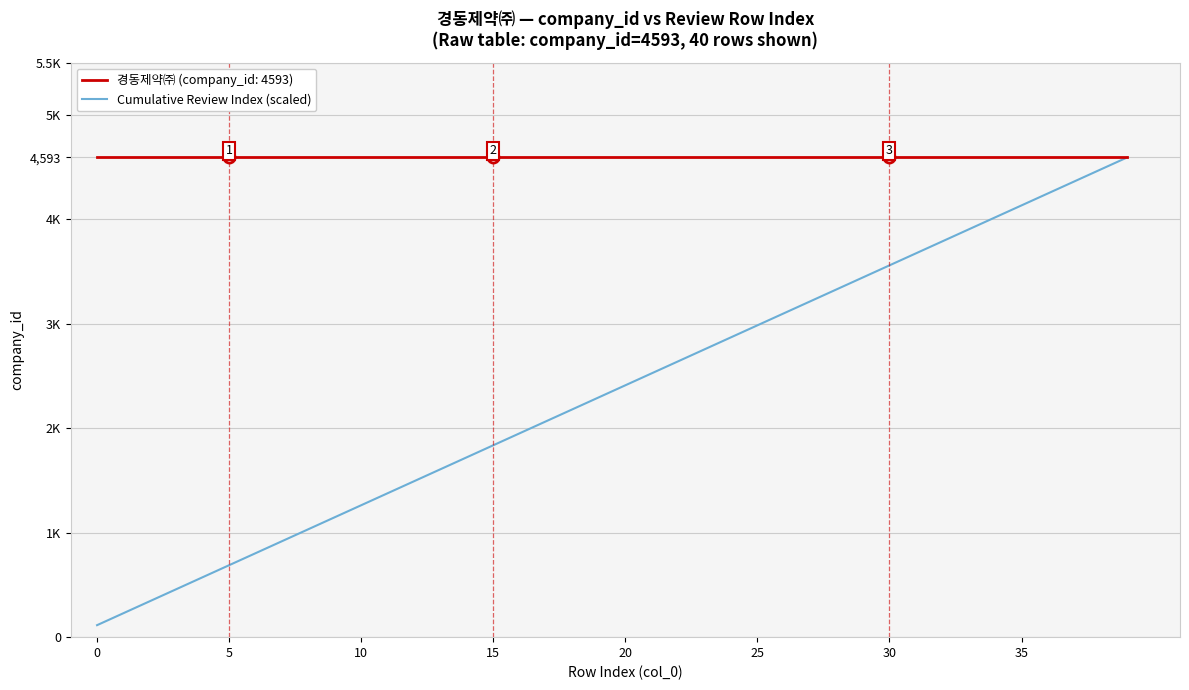

Reading right to left, transcribe all the data shown in this chart.

4593.0	4478.2	4363.4	4248.5	4133.7	4018.9	3904.1	3789.2	3674.4	3559.6	3444.8	3329.9	3215.1	3100.3	2985.5	2870.6	2755.8	2641.0	2526.2	2411.3	2296.5	2181.7	2066.8	1952.0	1837.2	1722.4	1607.5	1492.7	1377.9	1263.1	1148.2	1033.4	918.6	803.8	689.0	574.1	459.3	344.5	229.7	114.8